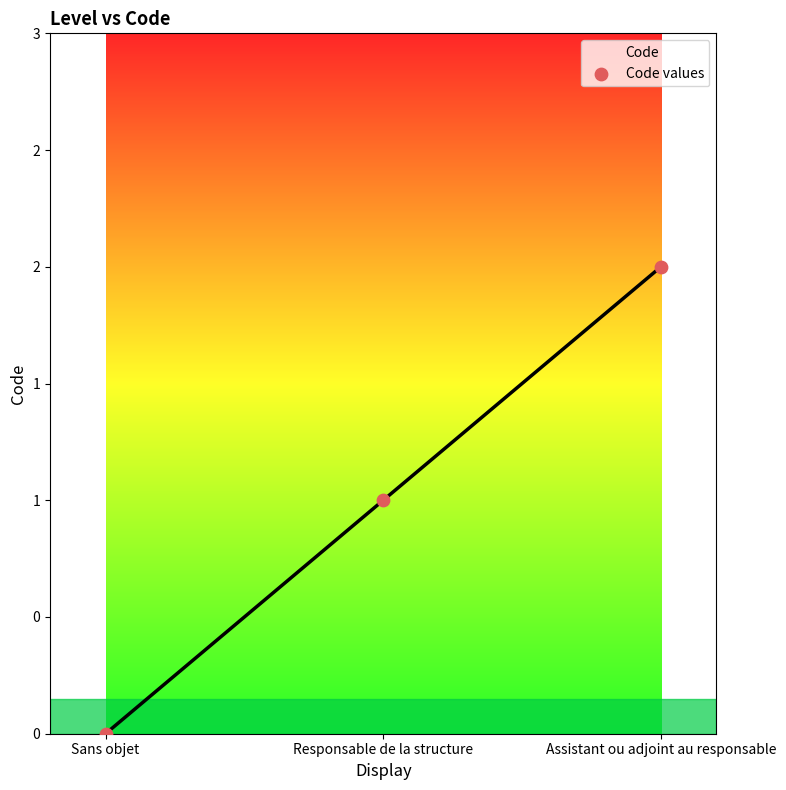

What is the change in value from Sans objet to Assistant ou adjoint au responsable?

+2